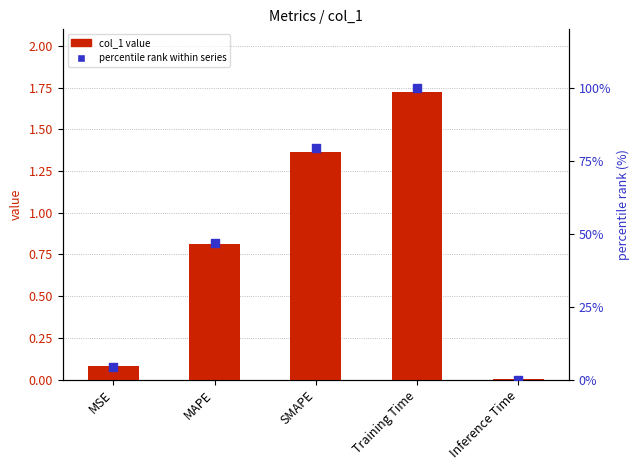

What is the total value across all series at SMAPE?

80.5